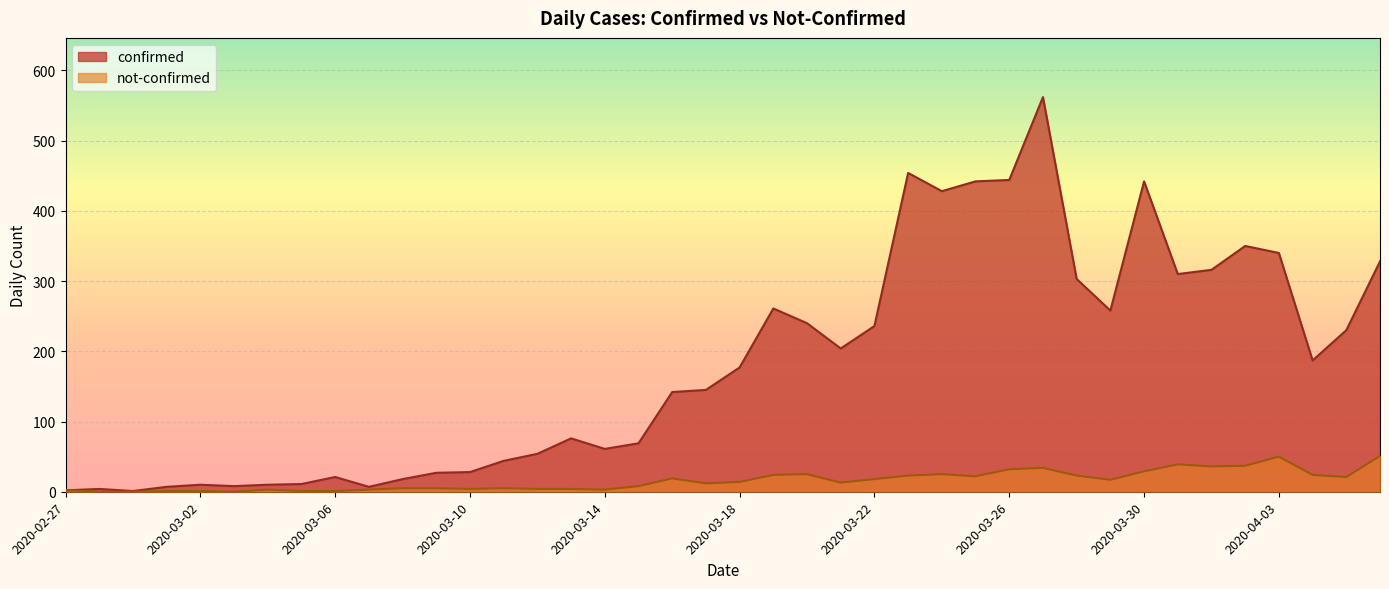

What is the maximum value shown in the chart?

562